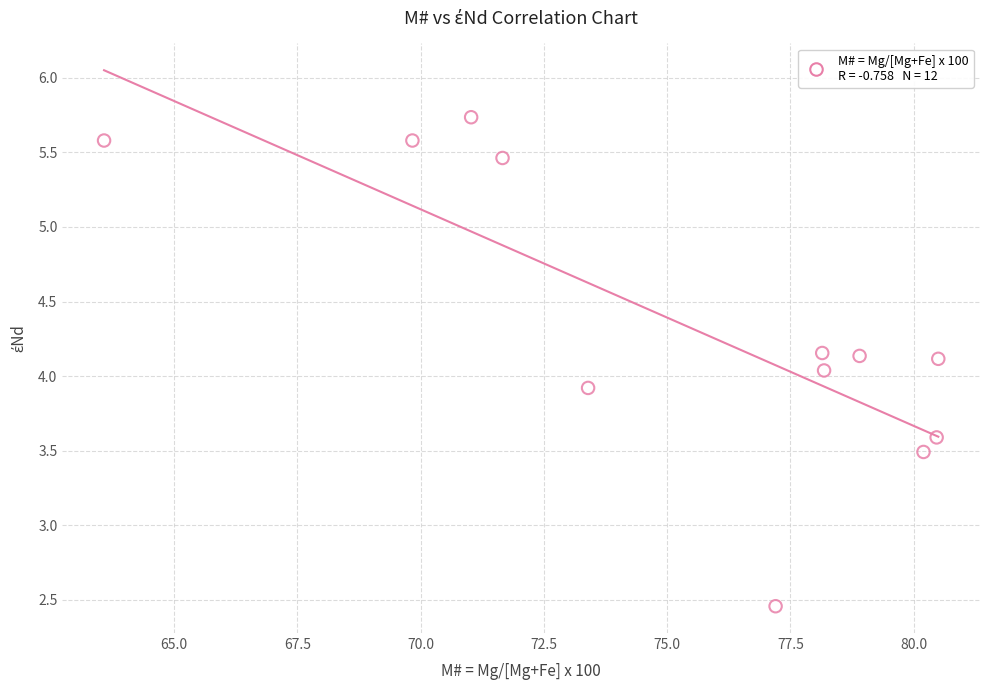

What is the range of X values (max minus min)?

16.9